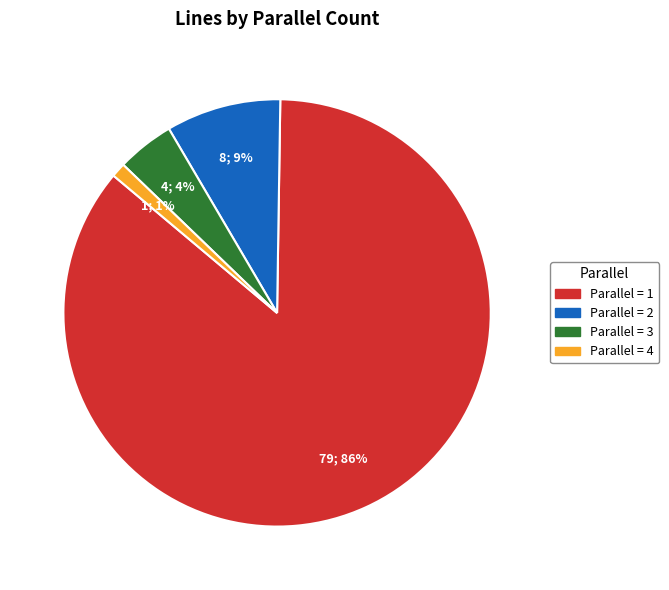

Is there any slice that represents more than half of the pie?

Yes